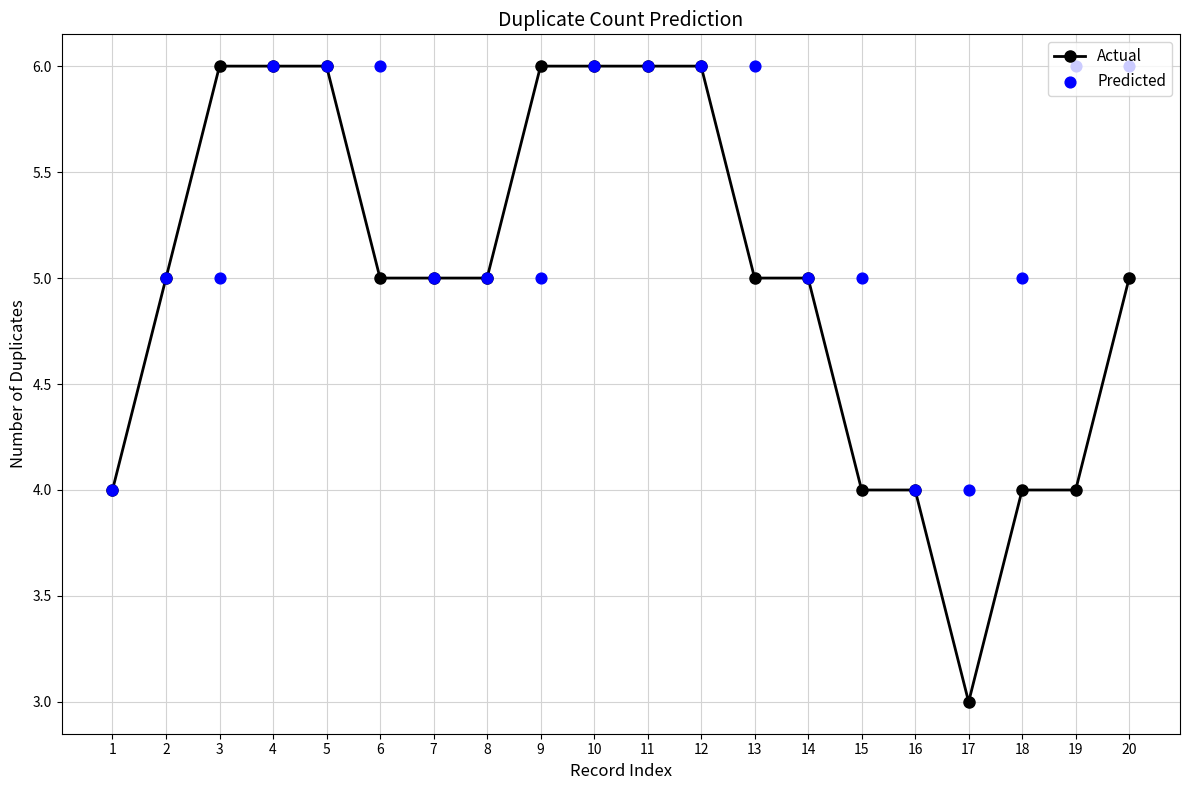

What are all the series names shown in the legend?

Actual, Predicted